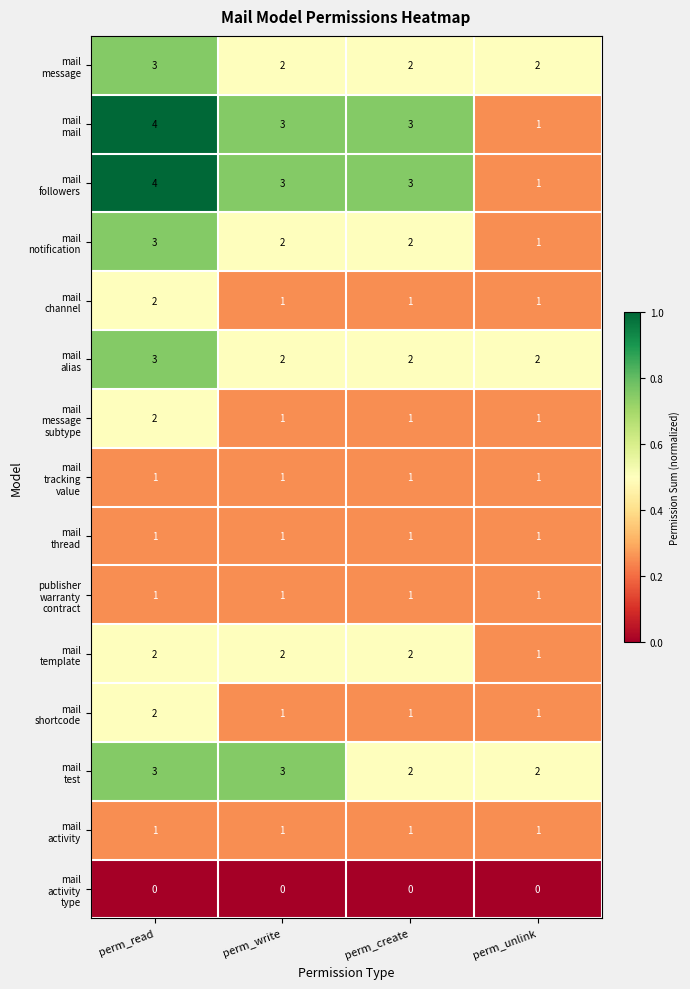

At which category is the sum across all series the highest?

perm_read